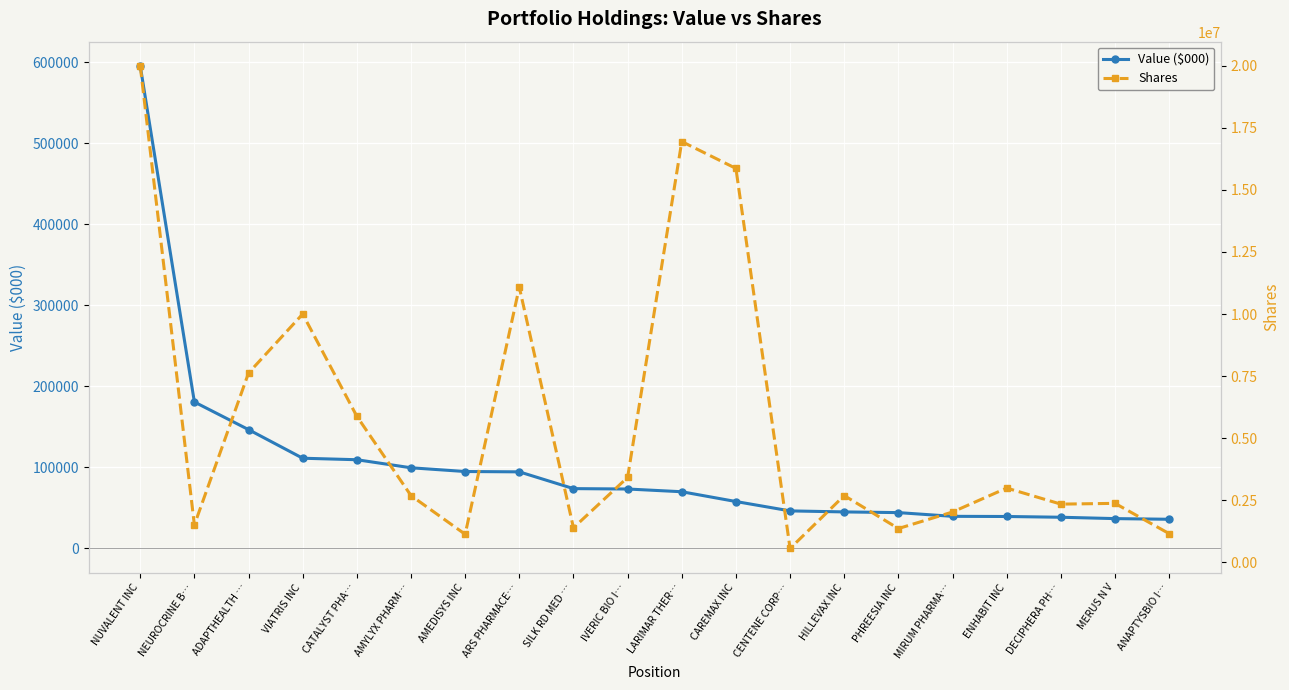

In Shares, how many points are lower than both neighbors (excluding endpoints)?

6